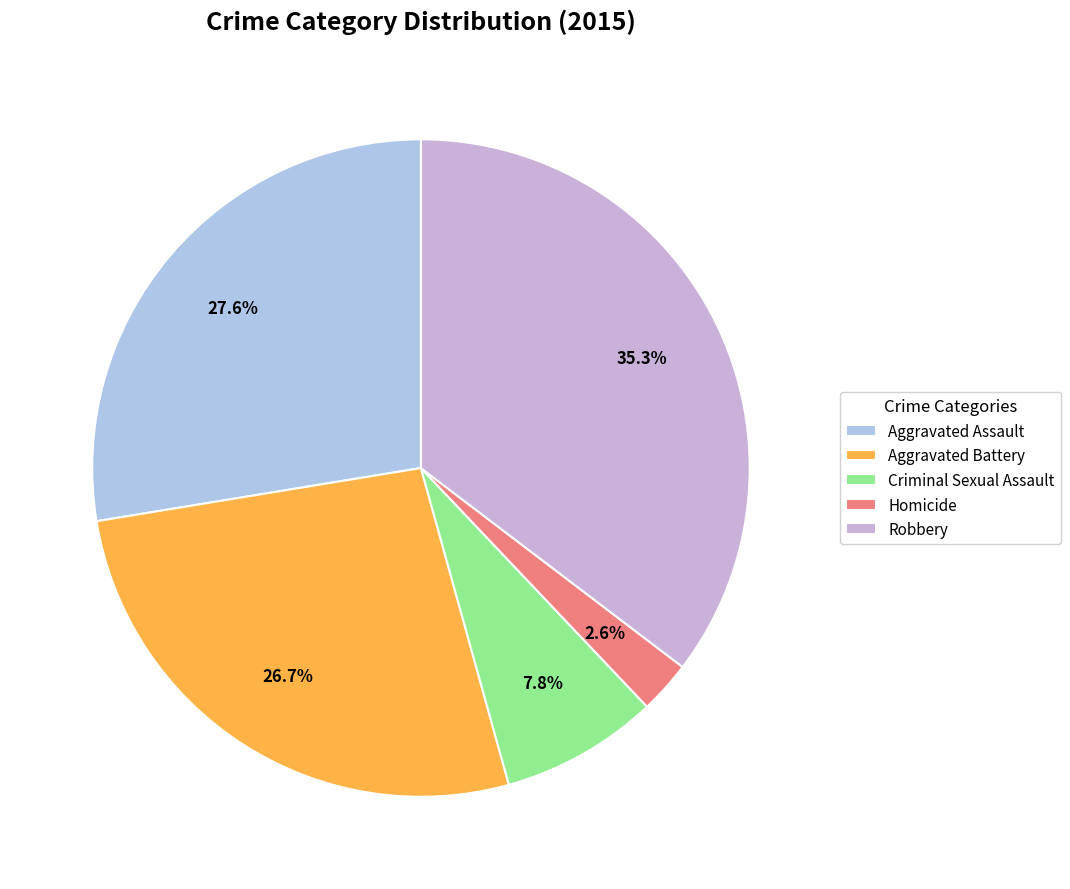

To the nearest percent, what percentage of the pie is Aggravated Battery?

27%